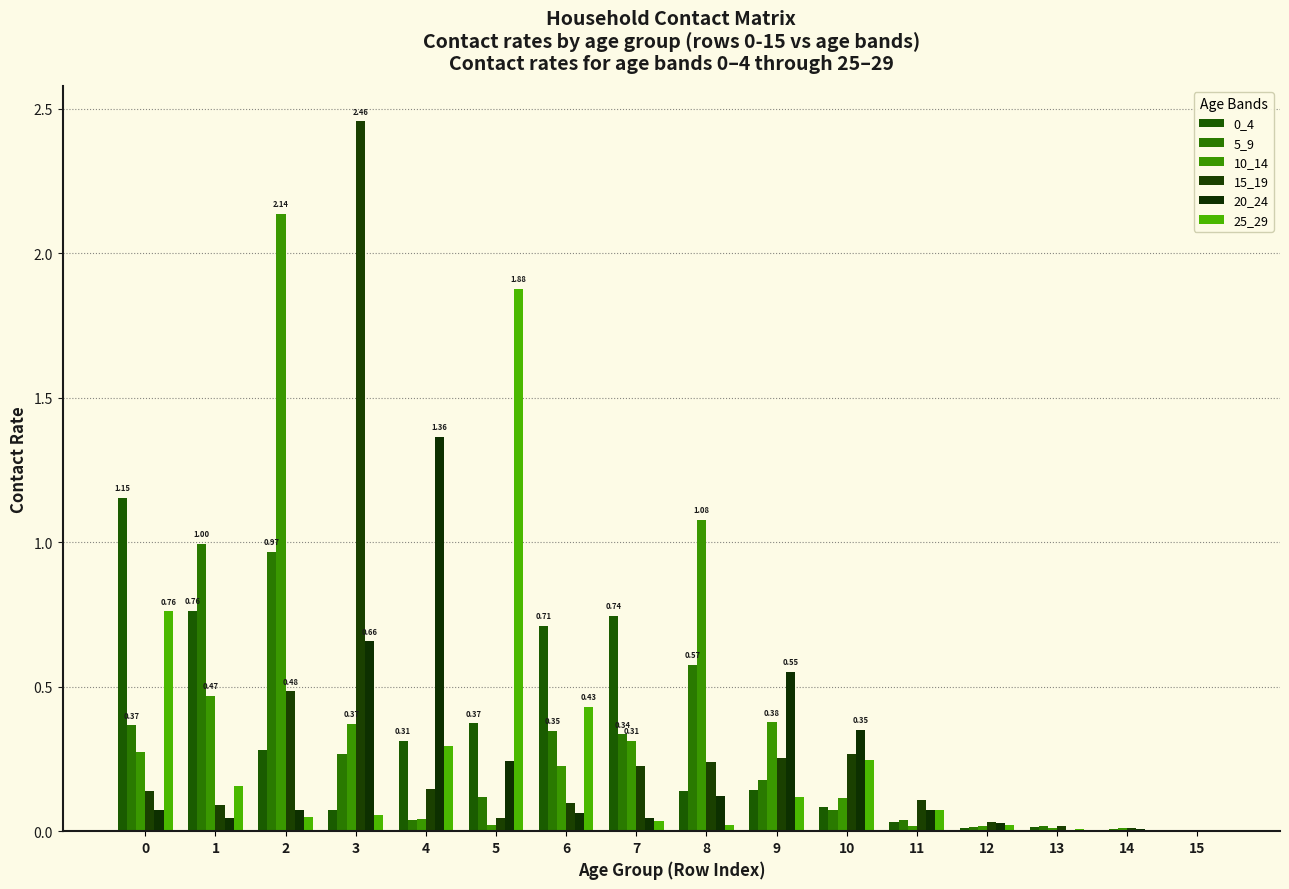

Count the number of data series in this chart.

6